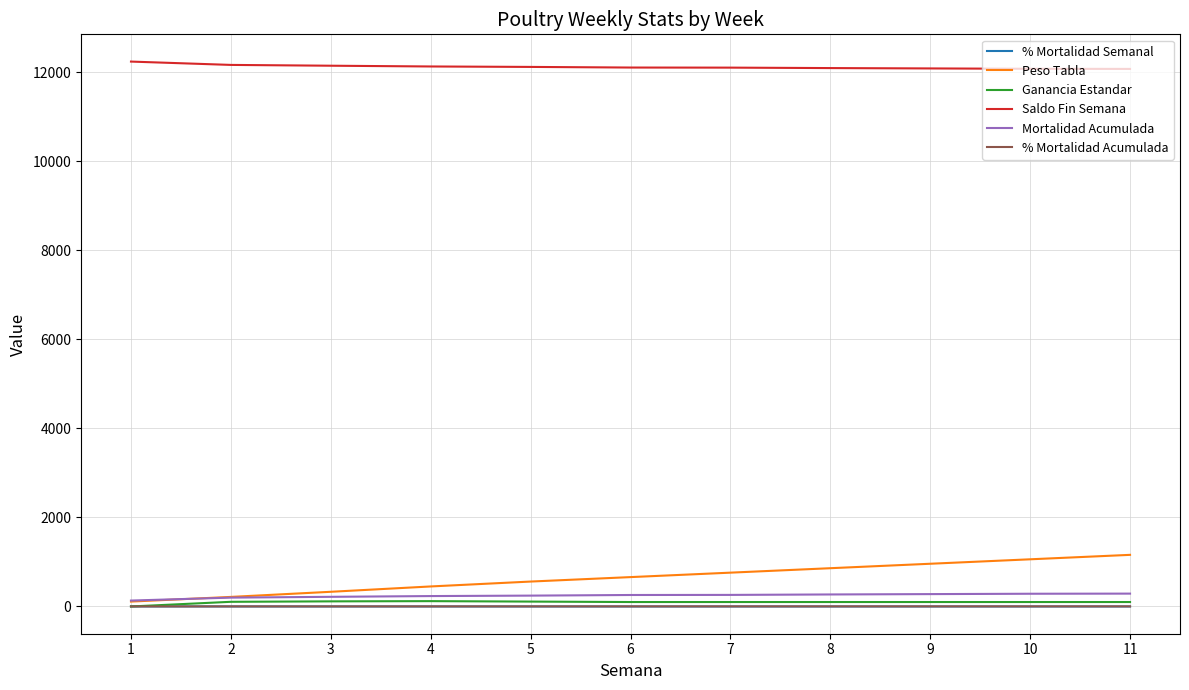

The value of Peso Tabla at 11 is 1160.0. True or false?

True